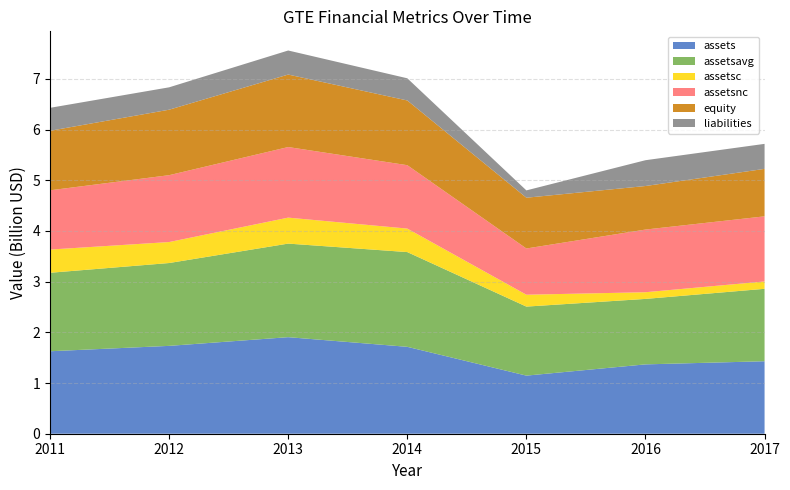

Reading left to right, what are all the values shown in this chart?

assets: 2011=1626780000	2012=1732875000	2013=1904550000	2014=1714050000	2015=1146118000	2016=1367896000	2017=1429619000
assetsavg: 2011=1547949750	2012=1634205750	2013=1845654250	2014=1868873500	2015=1361462000	2016=1291436000	2017=1428680750
assetsc: 2011=457929000	2012=413853000	2013=512392000	2014=463638000	2015=234440000	2016=131685000	2017=145245000
assetsnc: 2011=1168851000	2012=1319022000	2013=1392158000	2014=1250412000	2015=911678000	2016=1236211000	2017=1284374000
equity: 2011=1174318000	2012=1291431000	2013=1429908000	2014=1276685000	2015=1001642000	2016=858987000	2017=936335000
liabilities: 2011=452462000	2012=441444000	2013=474642000	2014=437365000	2015=144476000	2016=508909000	2017=493284000